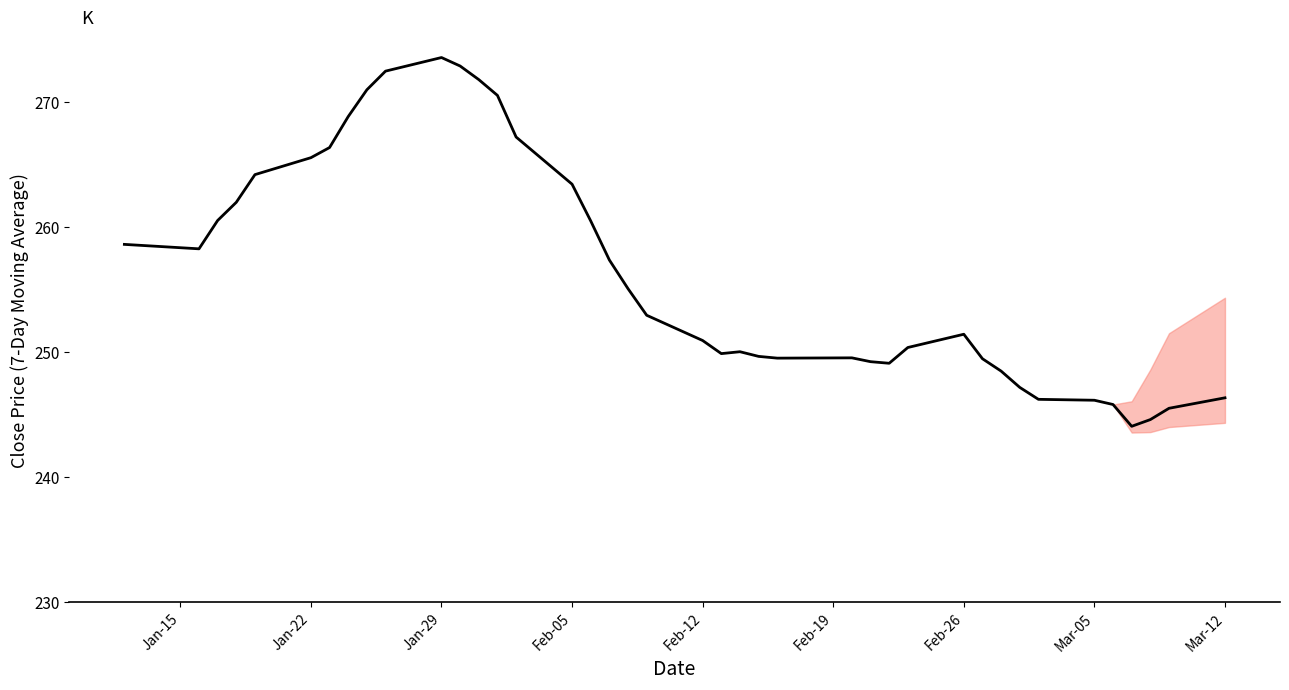

What is the difference between the maximum and minimum values?

29.5